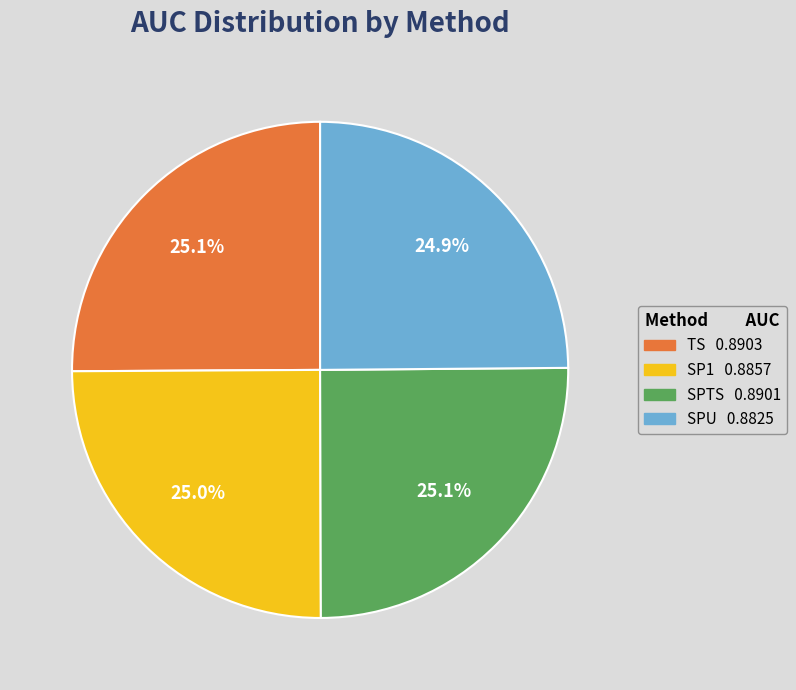

What percentage do TS and SP1 together represent?

50.0%